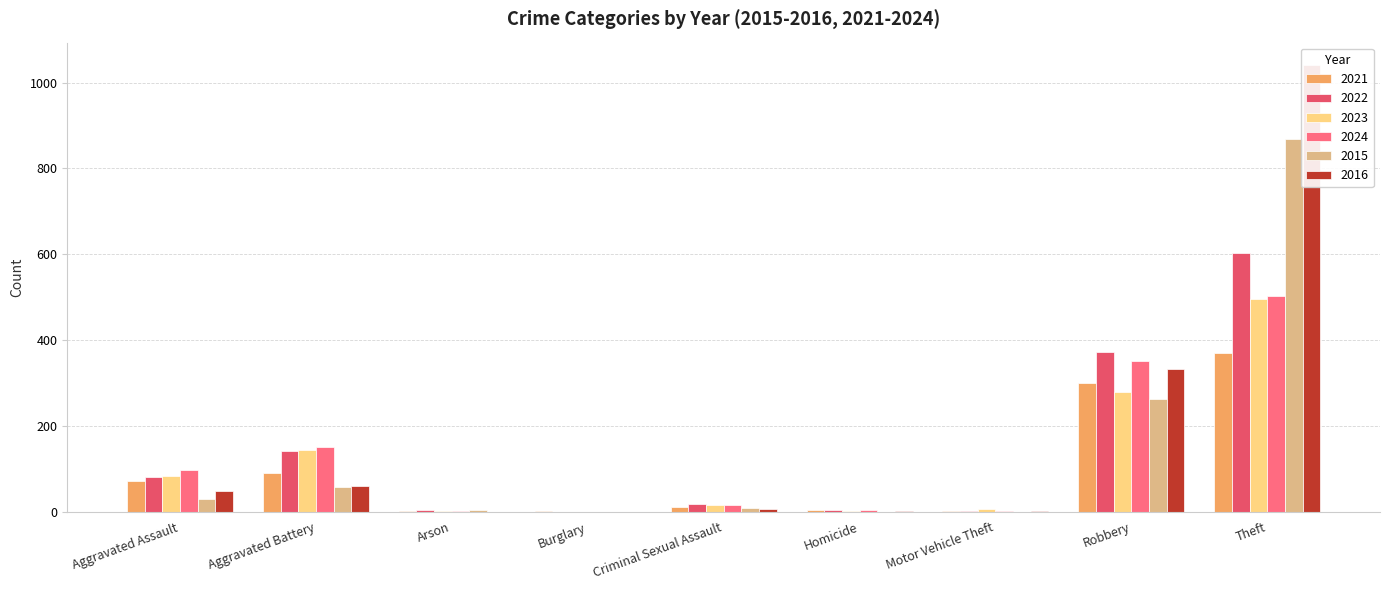

True or false: 2016 has a value of 709 at Total.

False